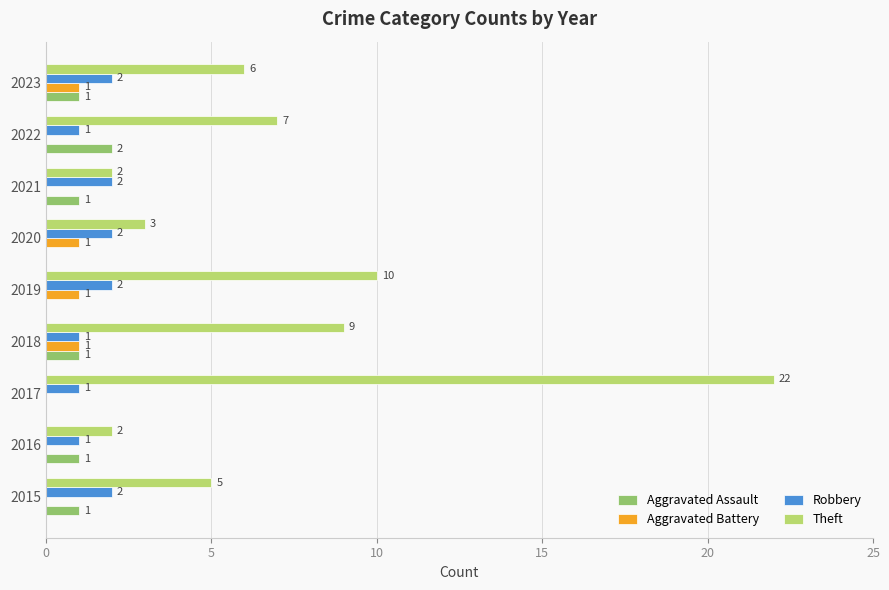

Between 2017 and 2022, which series saw the biggest shift?

Theft